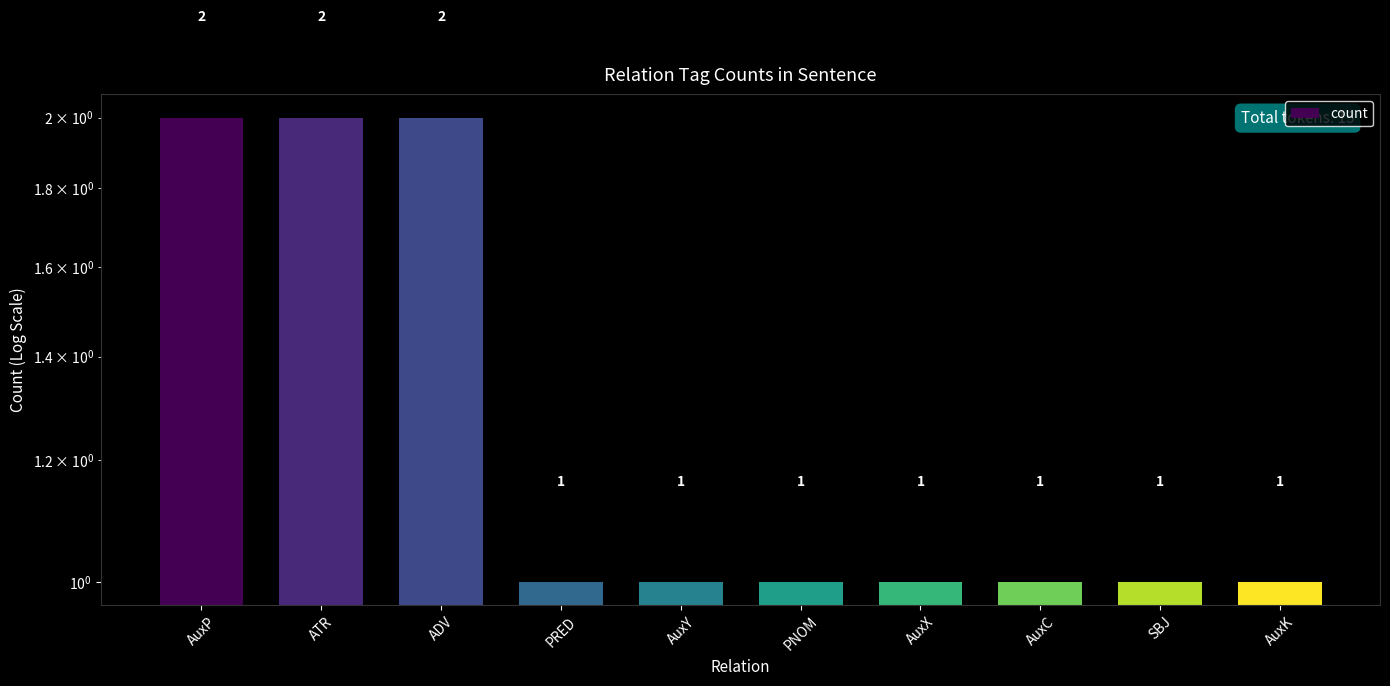

Are the bars grouped side by side (vs. stacked)?

No